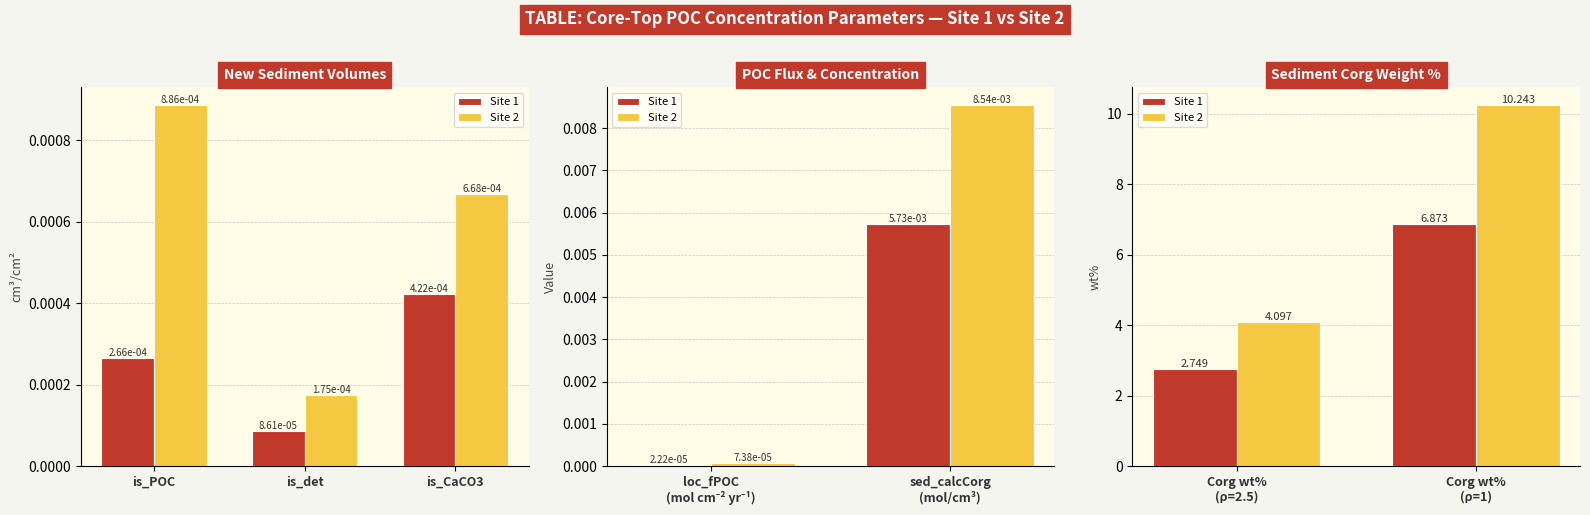

Between Corg wt% (ρ=2.5) and Corg wt% (ρ=1), which series saw the biggest shift?

Site 2